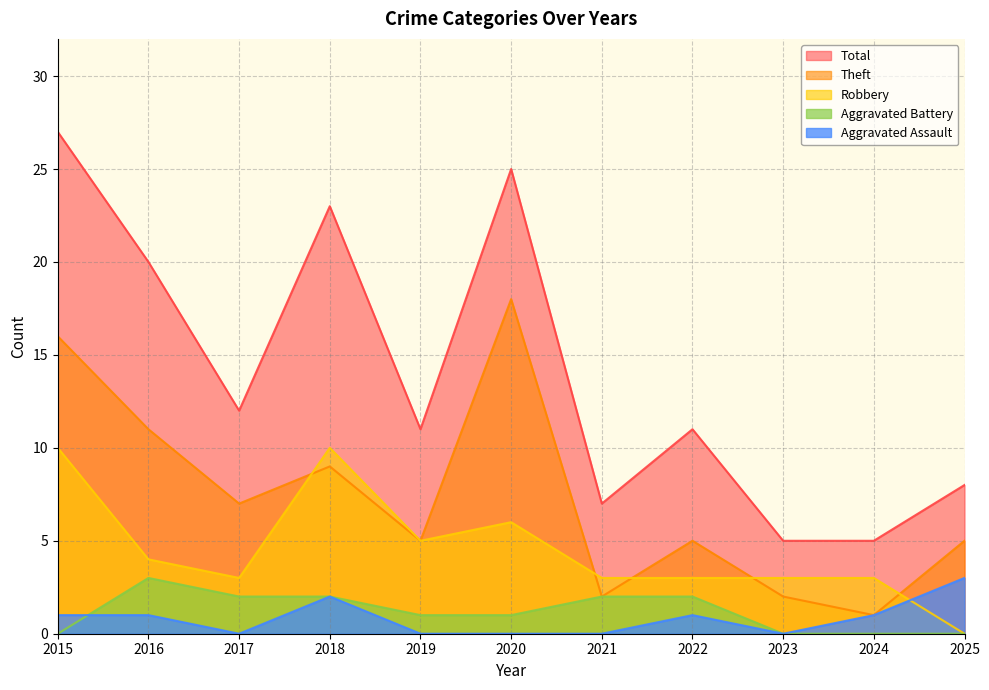

True or false: Robbery and Total cross at least once.

False